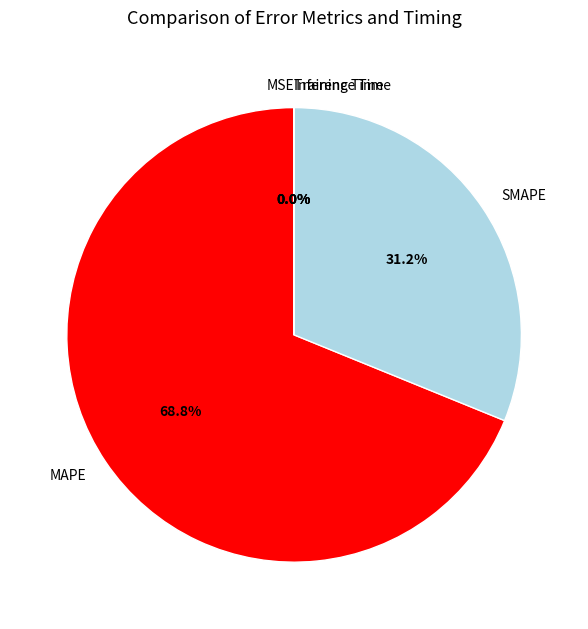

How much of the chart is everything except SMAPE?

68.8%